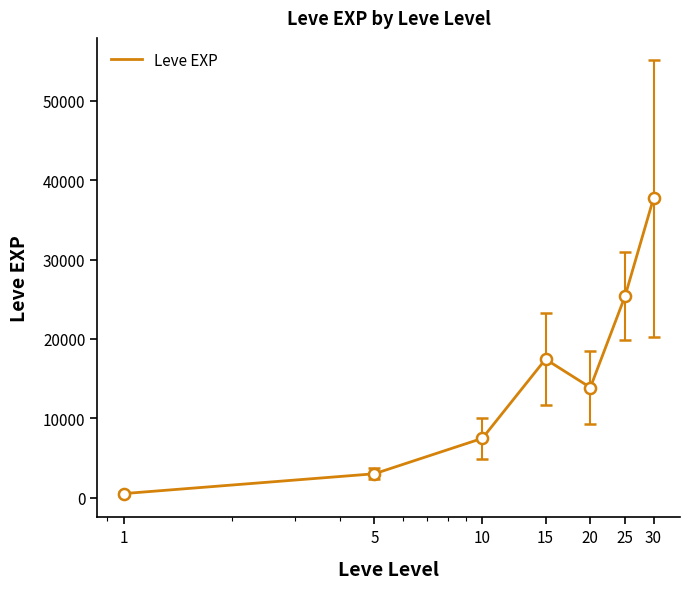

What is the greatest value displayed?

37715.0